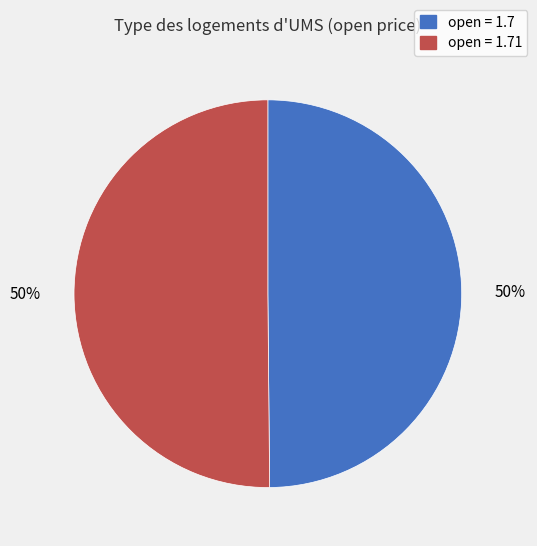

What is the ratio of the value at open = 1.71 to the value at open = 1.7?

1.0